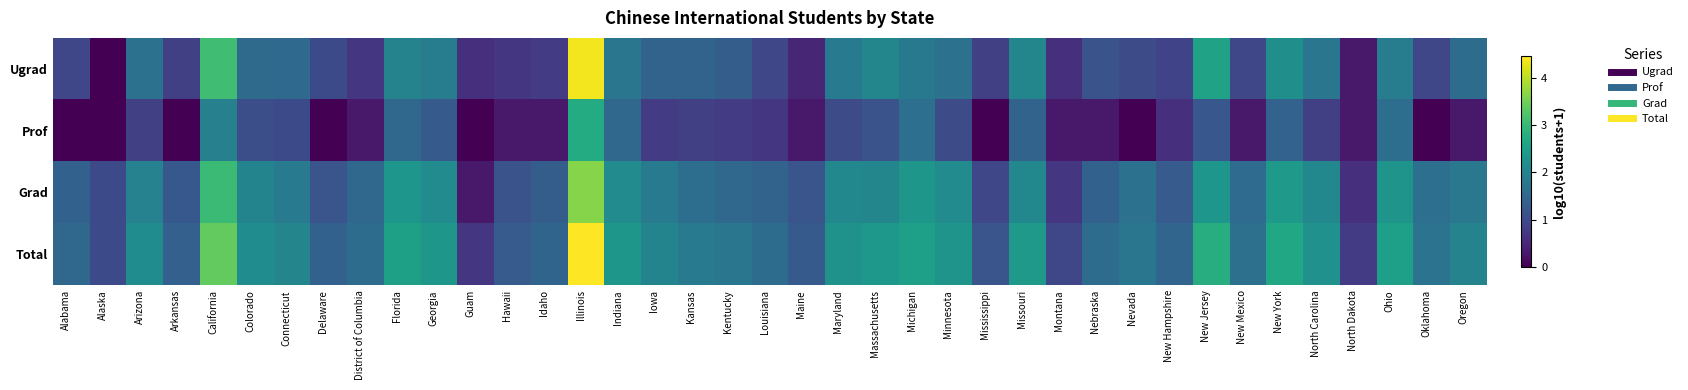

Rank the series at Alabama from lowest to highest value.

Prof, Ugrad, Grad, Total